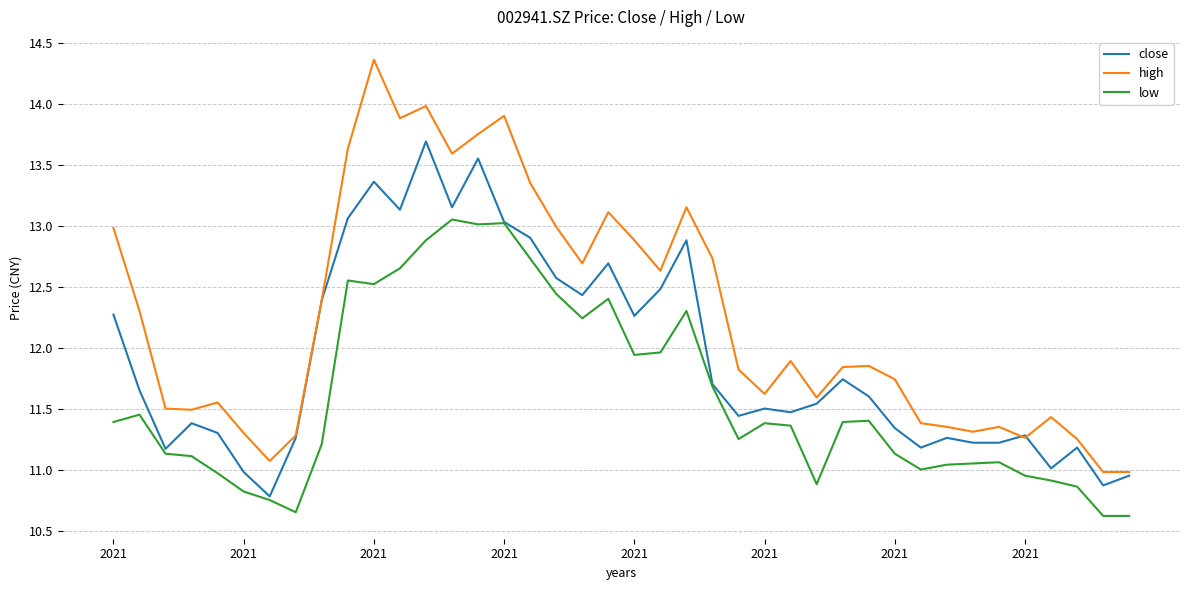

True or false: high and low cross at least once.

False